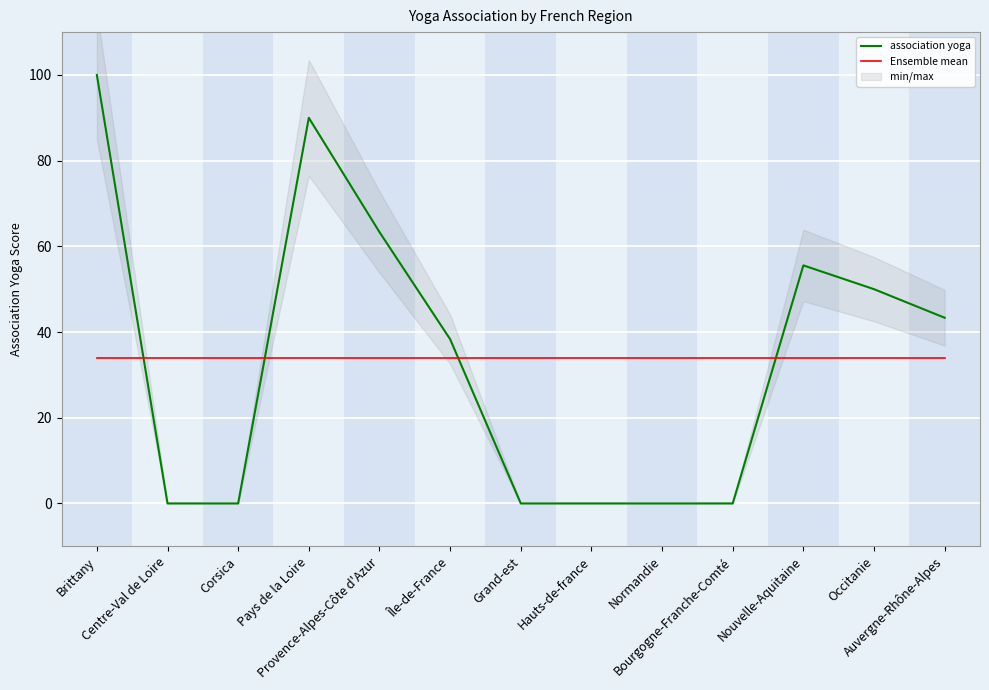

What is the label of the 12th point from the left?

Occitanie